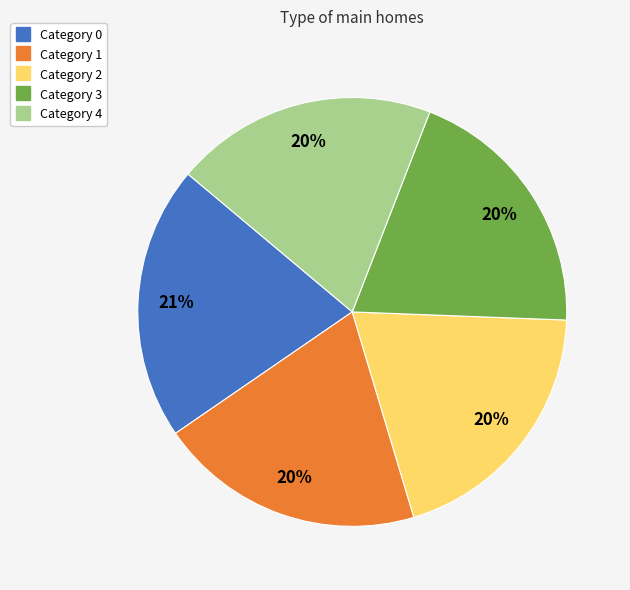

Is there a majority slice in this chart?

No